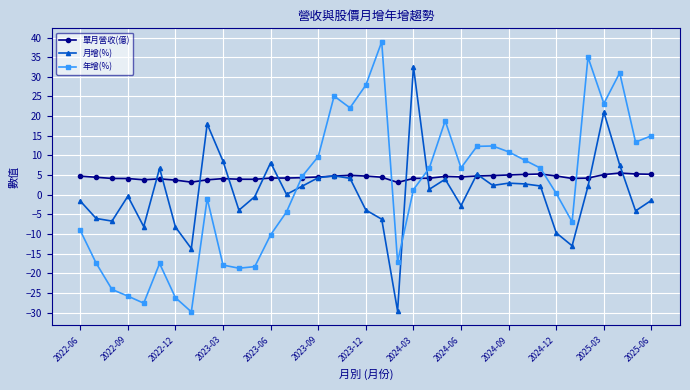

Does the chart have visible grid lines?

Yes